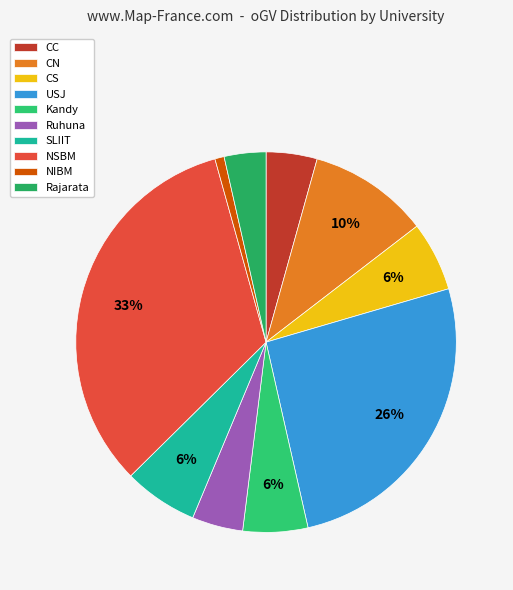

What is the change in value from Kandy to NSBM?

+70